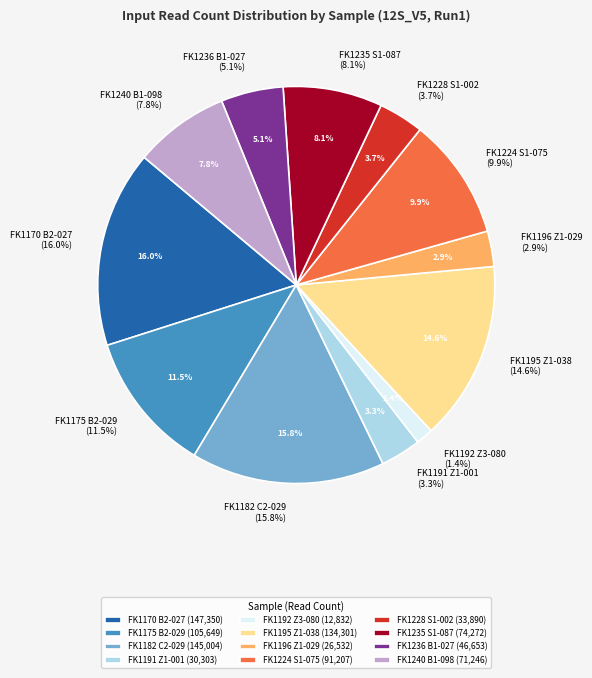

Is it true that FK1192 Z3-080 is 14% of the pie?

False